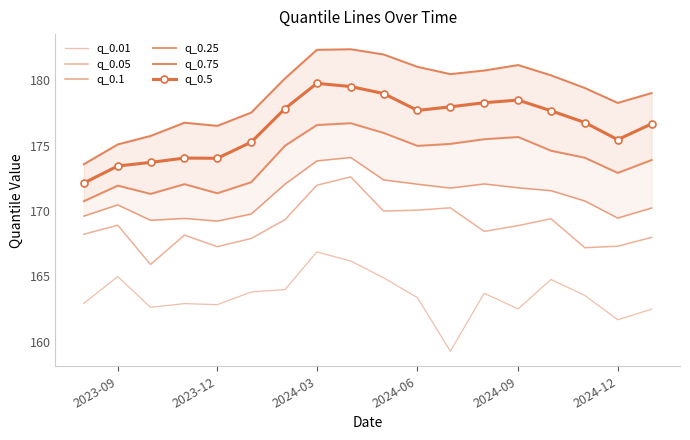

How many lines are shown in the chart?

6